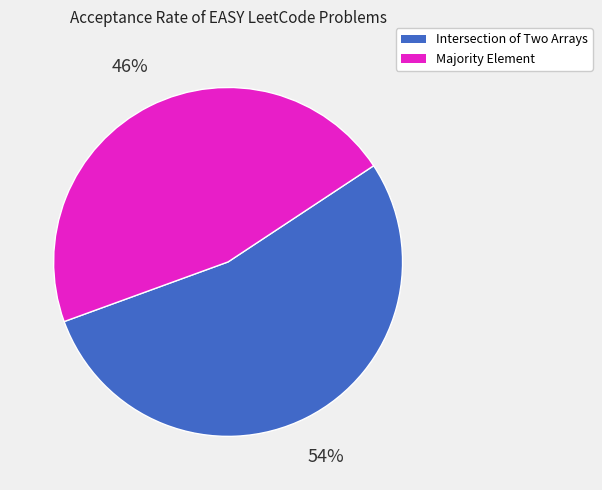

True or false: Intersection of Two Arrays accounts for 47% of the total.

False